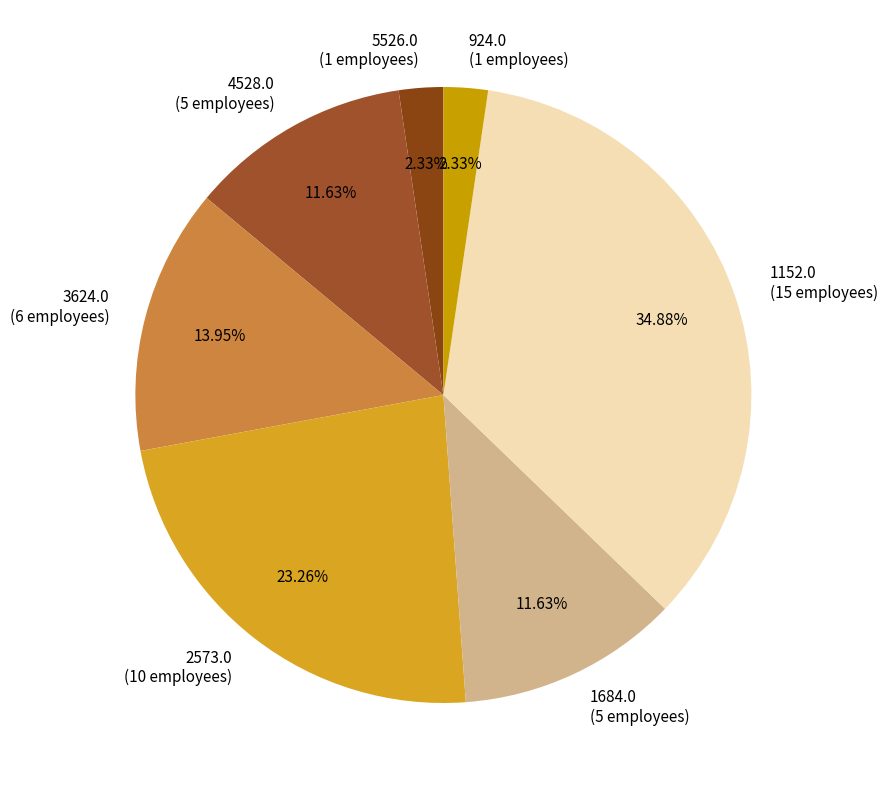

To the nearest percent, what percentage of the pie is 2573.0?

23%